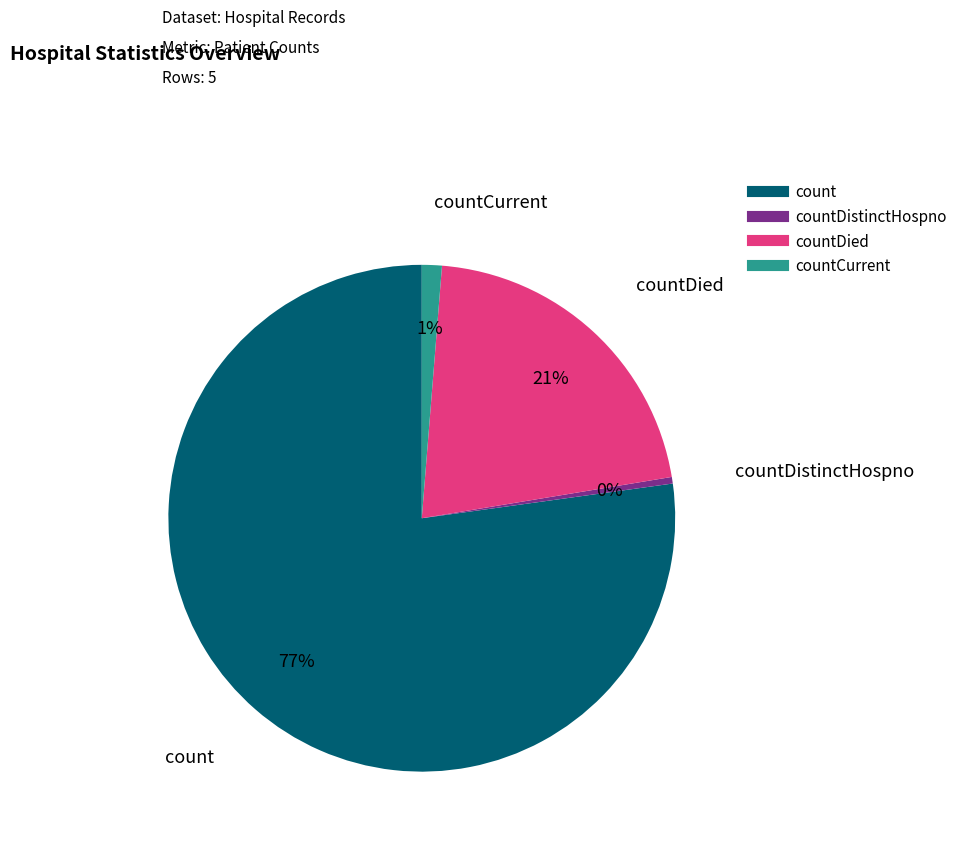

Is there any slice that represents more than half of the pie?

Yes